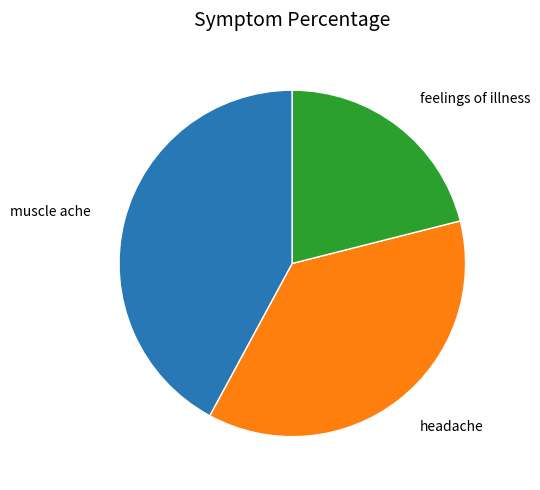

Is feelings of illness the majority of the pie?

No